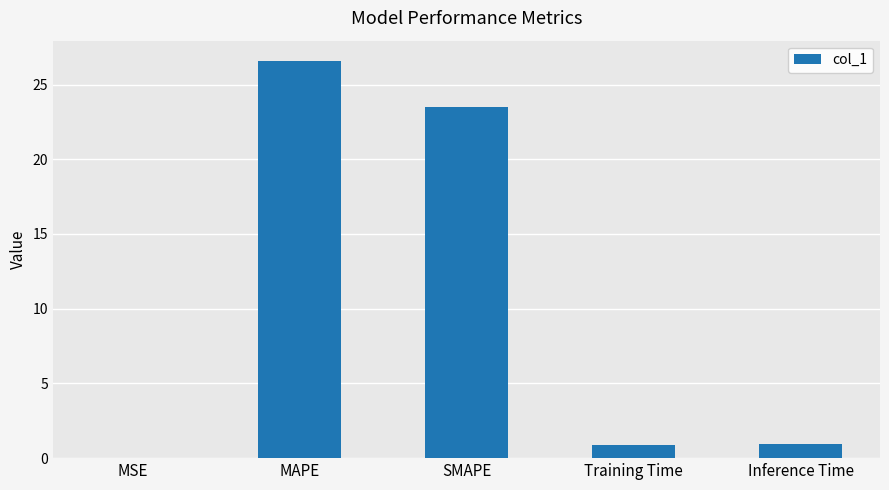

What is the sum of the values at SMAPE and MAPE?

50.1